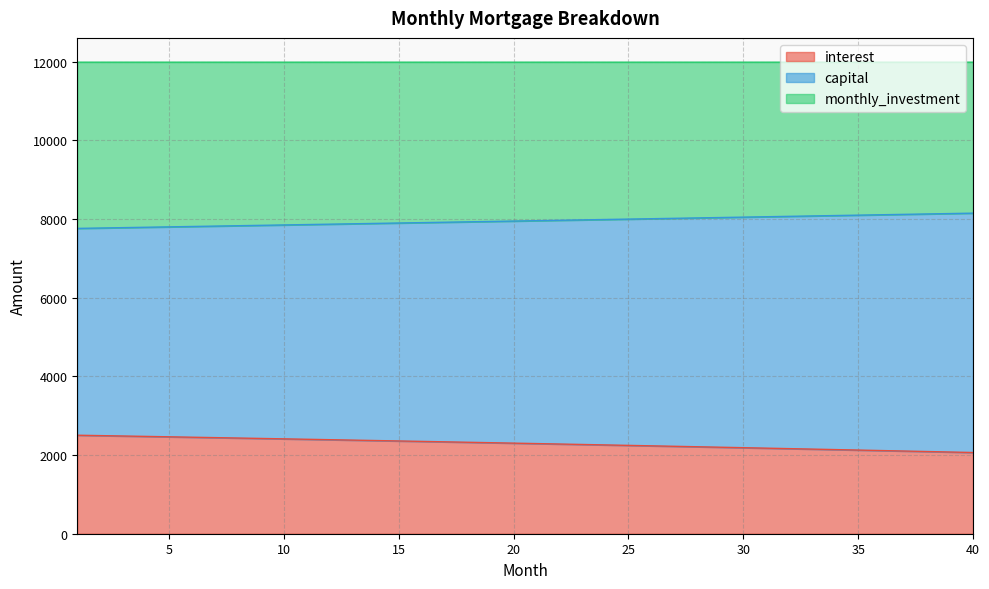

How many data points in interest are less than 2301?

20